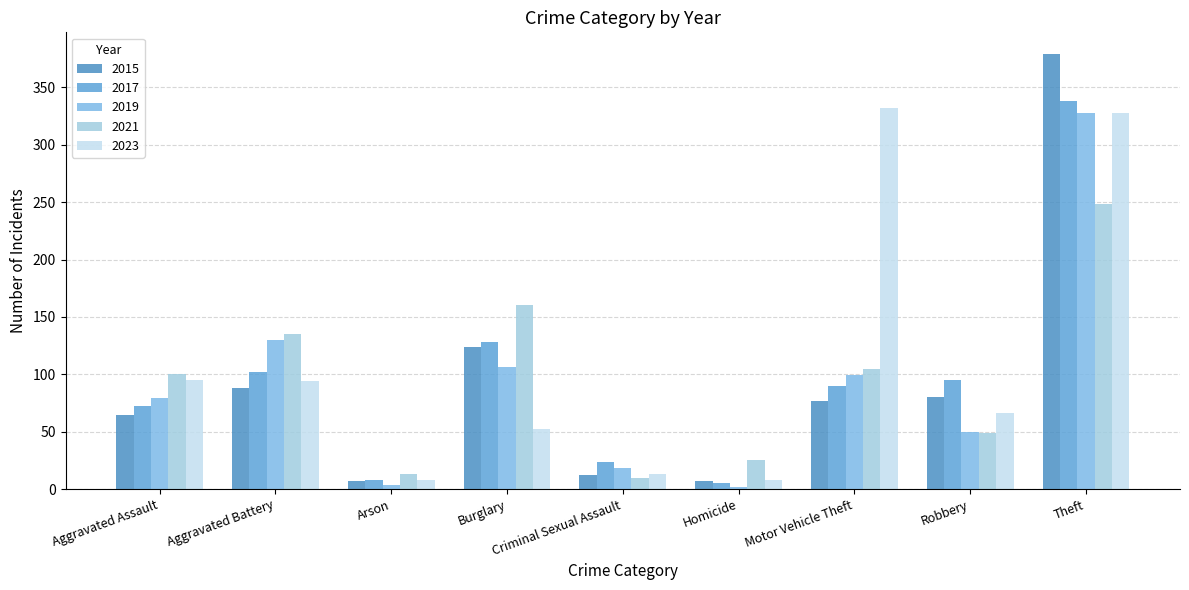

List the labels in order of 2021 value, largest first.

Theft, Burglary, Aggravated Battery, Motor Vehicle Theft, Aggravated Assault, Robbery, Homicide, Arson, Criminal Sexual Assault